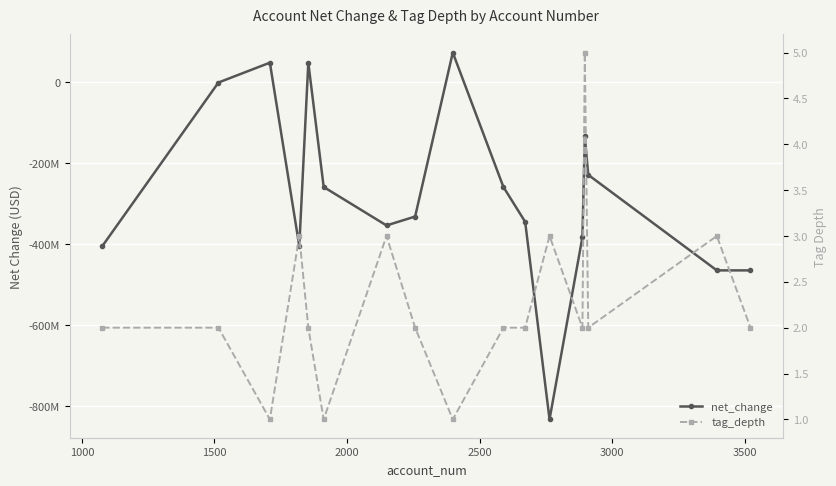

Which series has the widest spread of values?

net_change